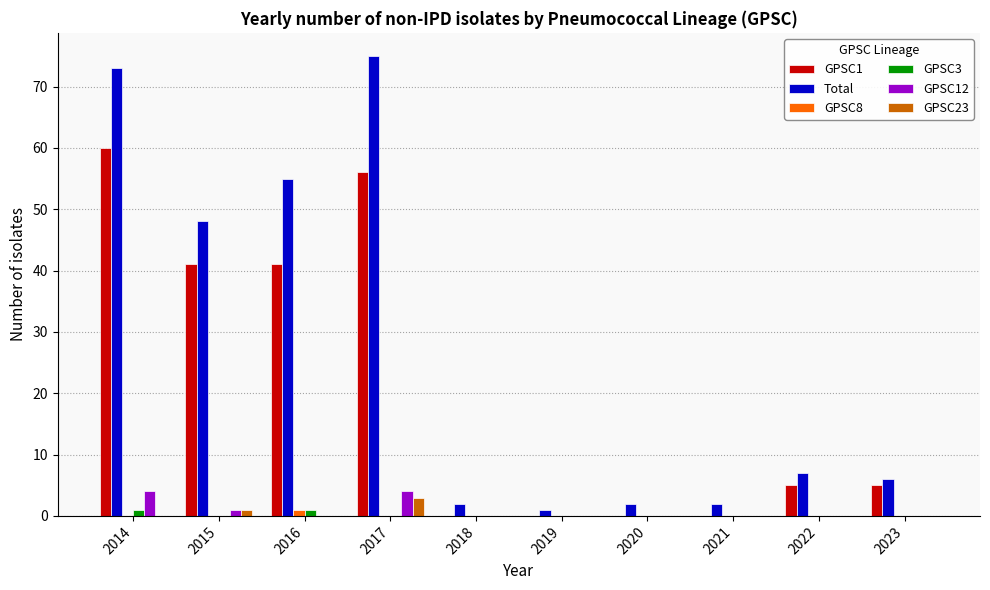

Which series has the largest total across all categories?

Total